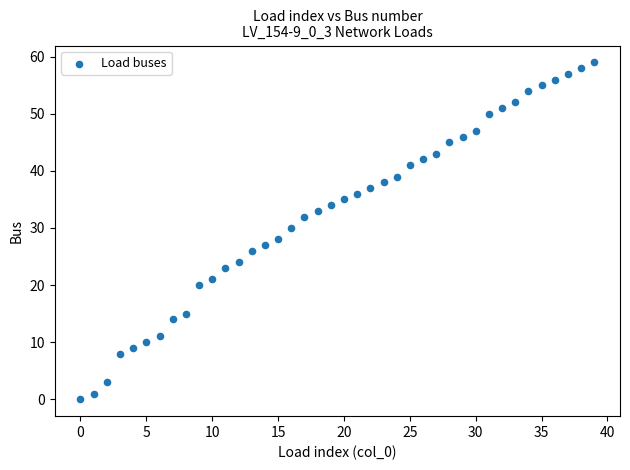

What is the range of Y values (max minus min)?

59